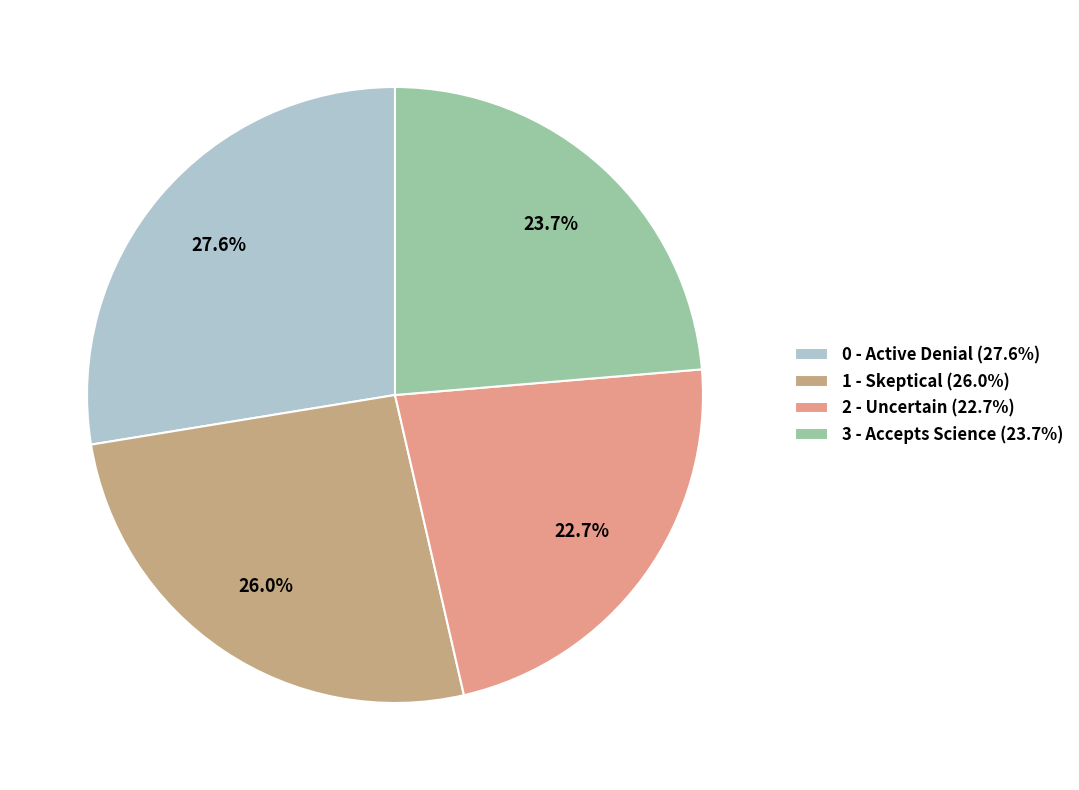

Count the number of slices in the pie.

4